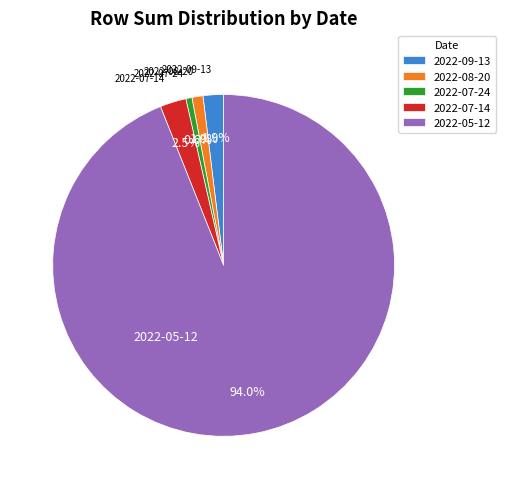

Approximately how many times larger is the value at 2022-07-24 compared to 2022-08-20?

0.6